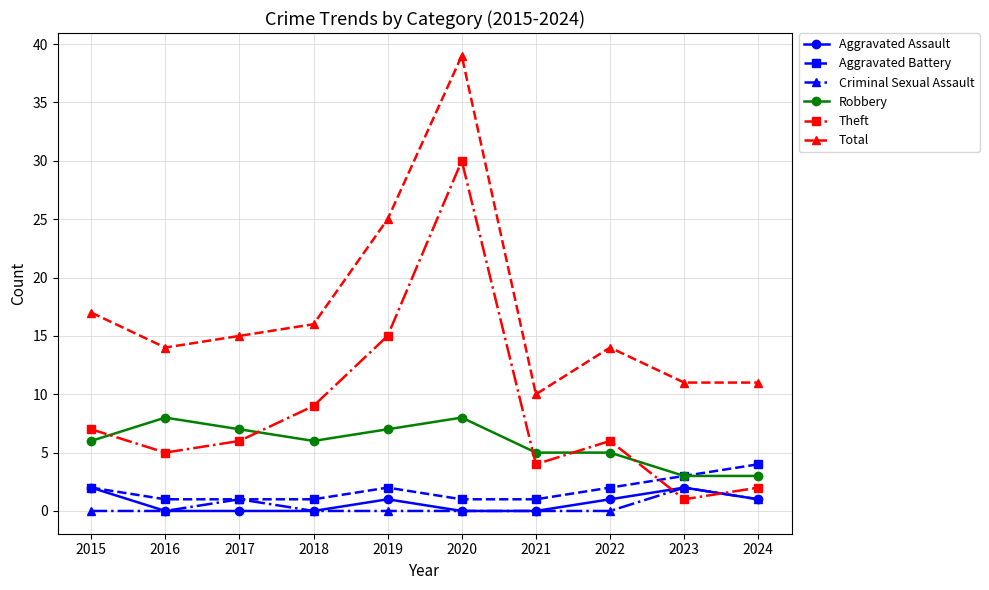

True or false: Aggravated Battery has more than 2 interior local peaks.

False